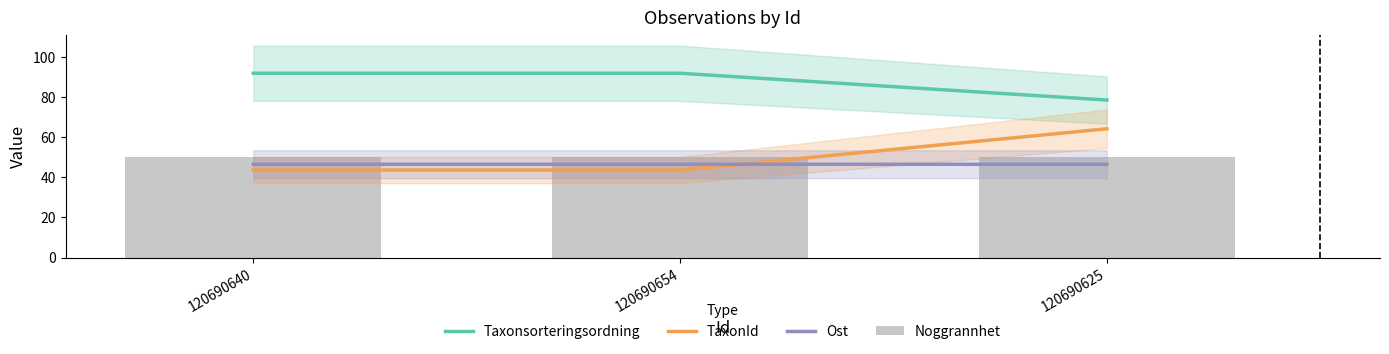

What is the value of the TaxonId bar at the 2nd from the left?

43.6